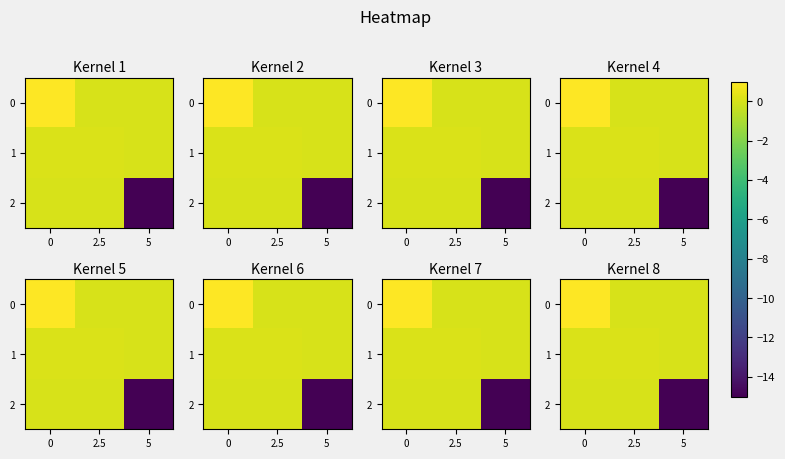

What is the sum of the 1 values at 0 and 2.5?

0.2